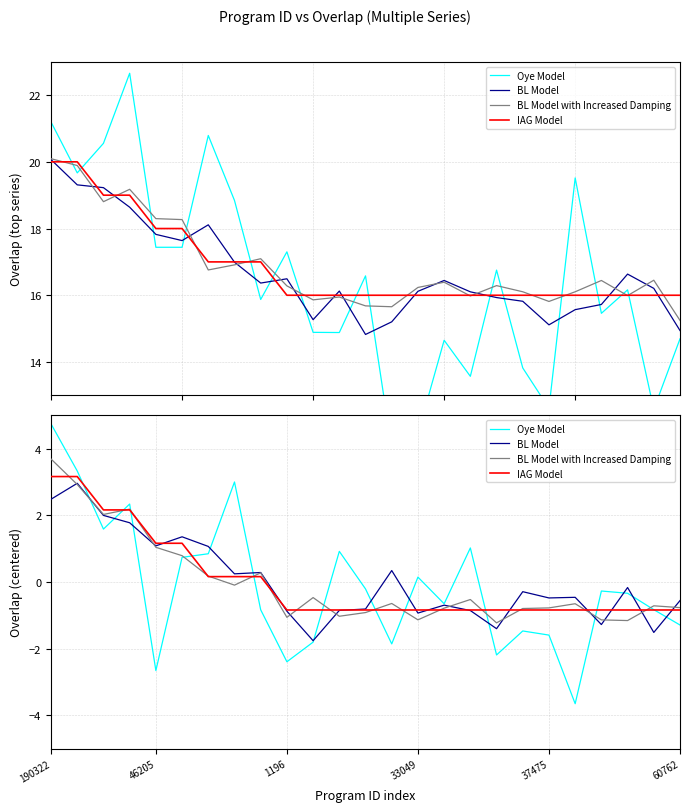

Rank the series by their maximum value, from highest to lowest.

Oye Model, BL Model with Increased Damping, IAG Model, BL Model